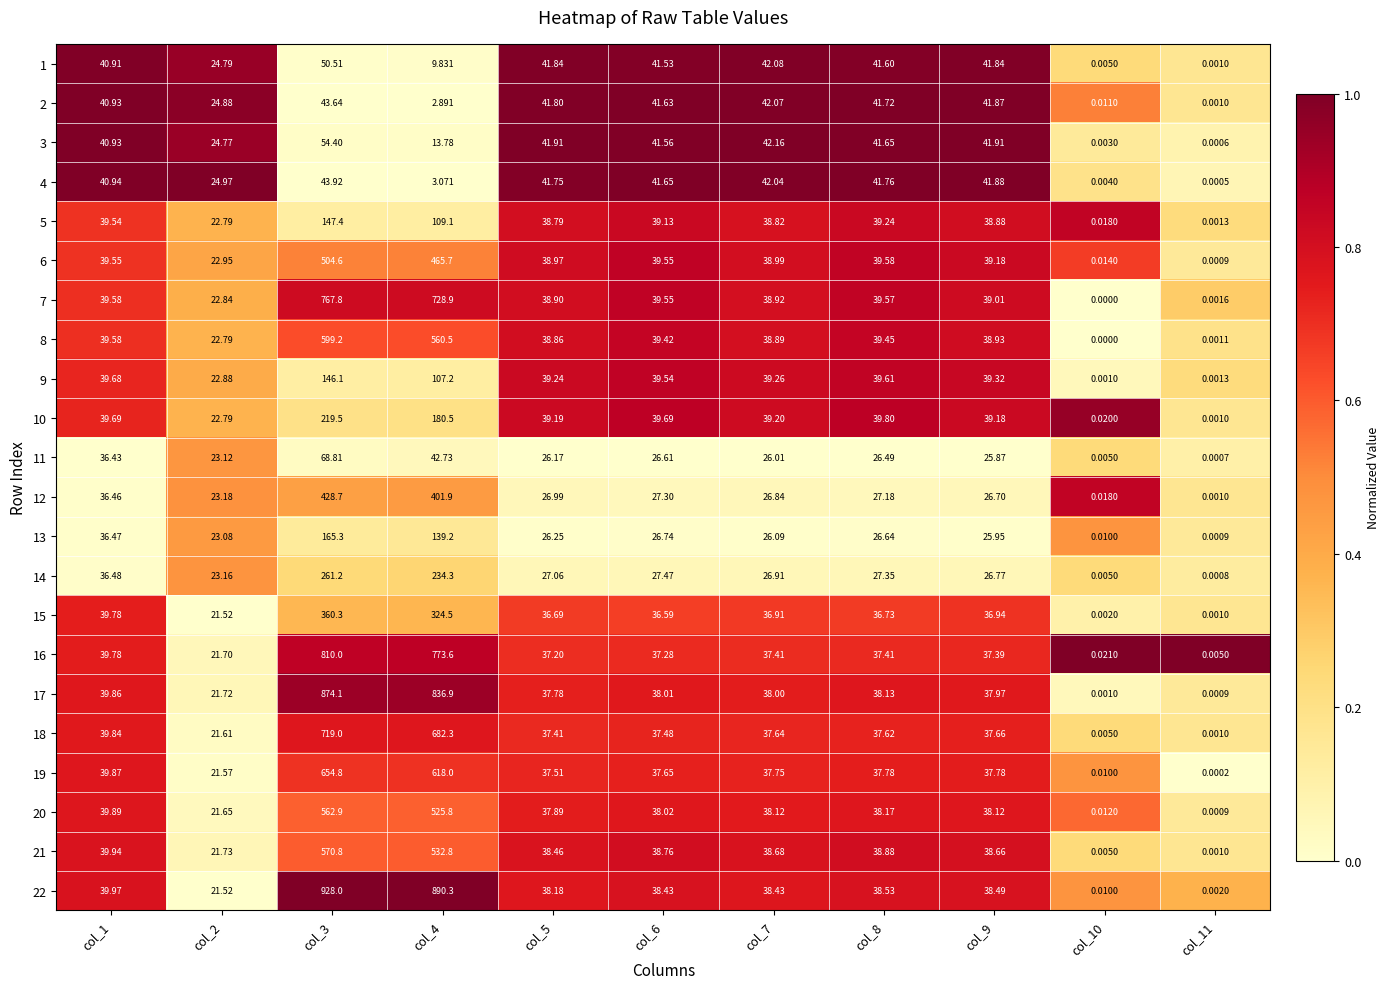

Is the value of 8 at col_5 greater than the value of 6 at col_9?

No